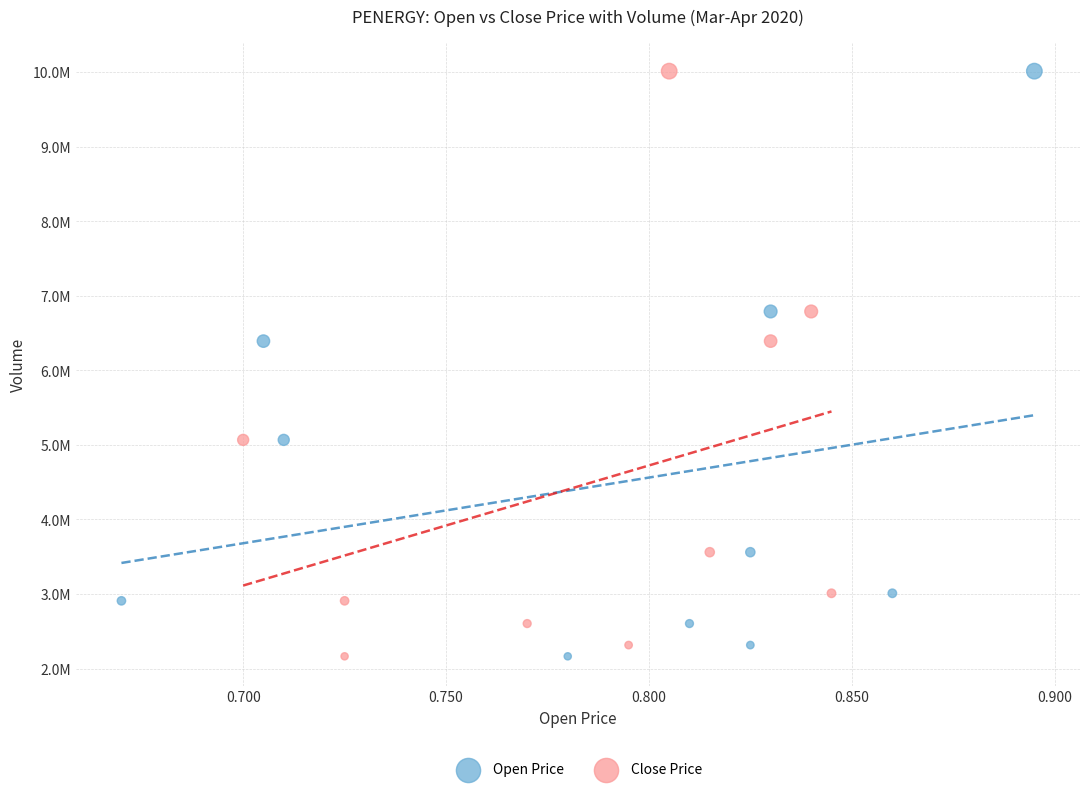

What are all the series names shown in the legend?

Open Price, Close Price